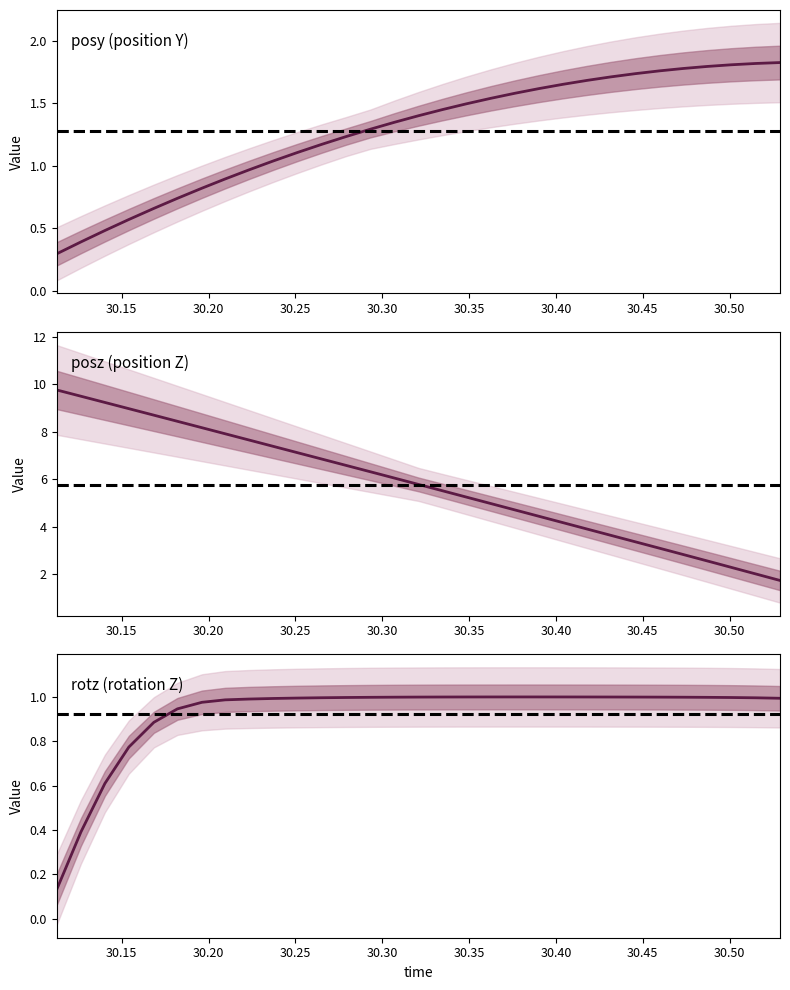

Reading left to right, what are all the values shown in this chart?

posy: 30.11255=0.3	30.12653=0.4	30.14032=0.5	30.15411=0.6	30.16852=0.7	30.18207=0.7	30.19623=0.8	30.20959=0.9	30.22321=1.0	30.23724=1.0	30.25116=1.1	30.2652=1.2	30.27911=1.2	30.29321=1.3	30.30707=1.3	30.32092=1.4	30.33478=1.5	30.34845=1.5	30.36255=1.5	30.3764=1.6	30.39026=1.6	30.40424=1.7	30.41803=1.7	30.43164=1.7	30.44592=1.7	30.45972=1.8	30.47327=1.8	30.48712=1.8	30.50098=1.8	30.51501=1.8	30.52905=1.8
posz: 30.11255=9.8	30.12653=9.5	30.14032=9.2	30.15411=9.0	30.16852=8.7	30.18207=8.4	30.19623=8.2	30.20959=7.9	30.22321=7.7	30.23724=7.4	30.25116=7.1	30.2652=6.9	30.27911=6.6	30.29321=6.3	30.30707=6.1	30.32092=5.8	30.33478=5.5	30.34845=5.3	30.36255=5.0	30.3764=4.7	30.39026=4.4	30.40424=4.2	30.41803=3.9	30.43164=3.6	30.44592=3.4	30.45972=3.1	30.47327=2.8	30.48712=2.6	30.50098=2.3	30.51501=2.0	30.52905=1.7
rotz: 30.11255=0.1	30.12653=0.4	30.14032=0.6	30.15411=0.8	30.16852=0.9	30.18207=0.9	30.19623=1.0	30.20959=1.0	30.22321=1.0	30.23724=1.0	30.25116=1.0	30.2652=1.0	30.27911=1.0	30.29321=1.0	30.30707=1.0	30.32092=1.0	30.33478=1.0	30.34845=1.0	30.36255=1.0	30.3764=1.0	30.39026=1.0	30.40424=1.0	30.41803=1.0	30.43164=1.0	30.44592=1.0	30.45972=1.0	30.47327=1.0	30.48712=1.0	30.50098=1.0	30.51501=1.0	30.52905=1.0